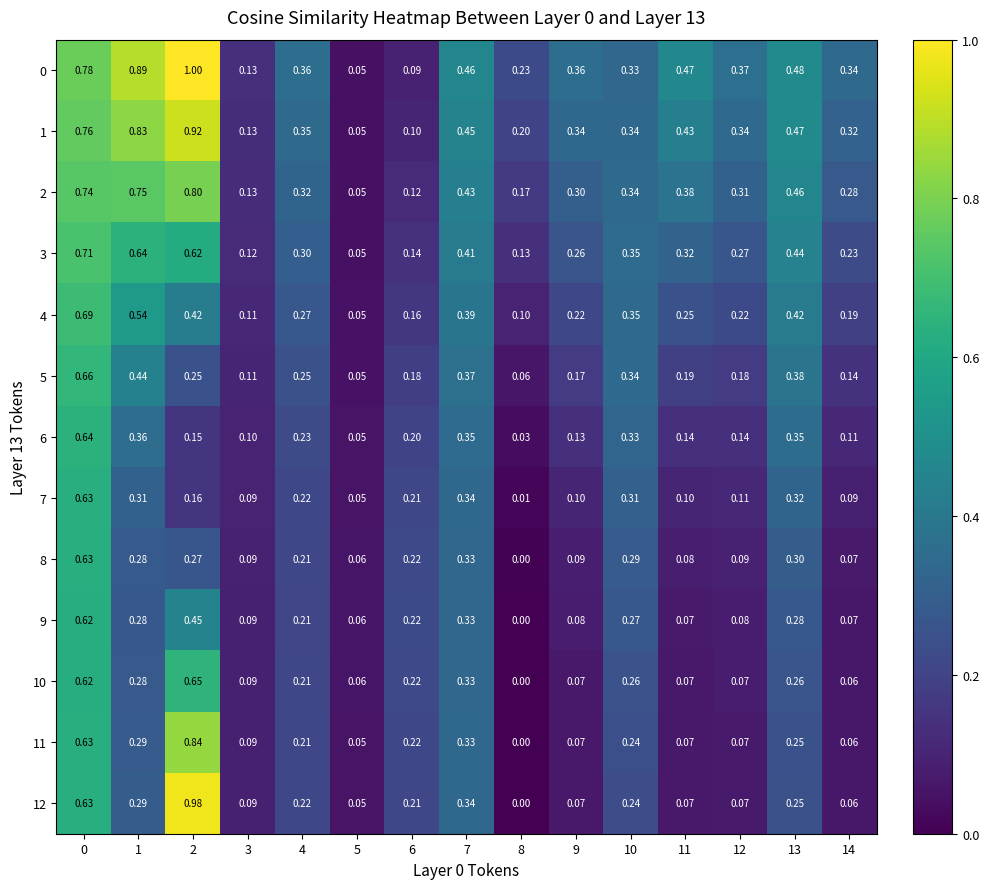

How many categories are shown in the chart?

15